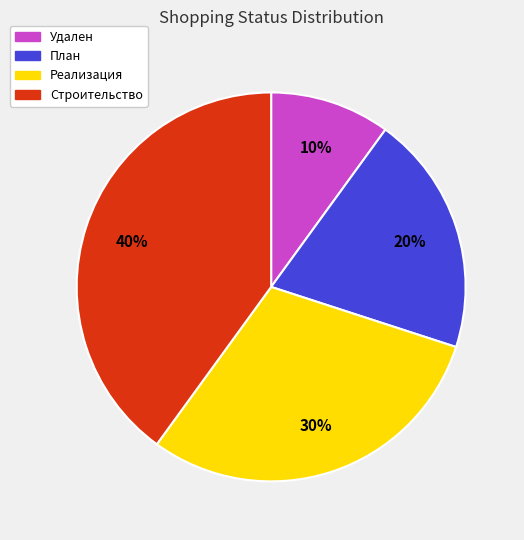

To the nearest percent, what is the difference between the largest and smallest slice percentages?

30%